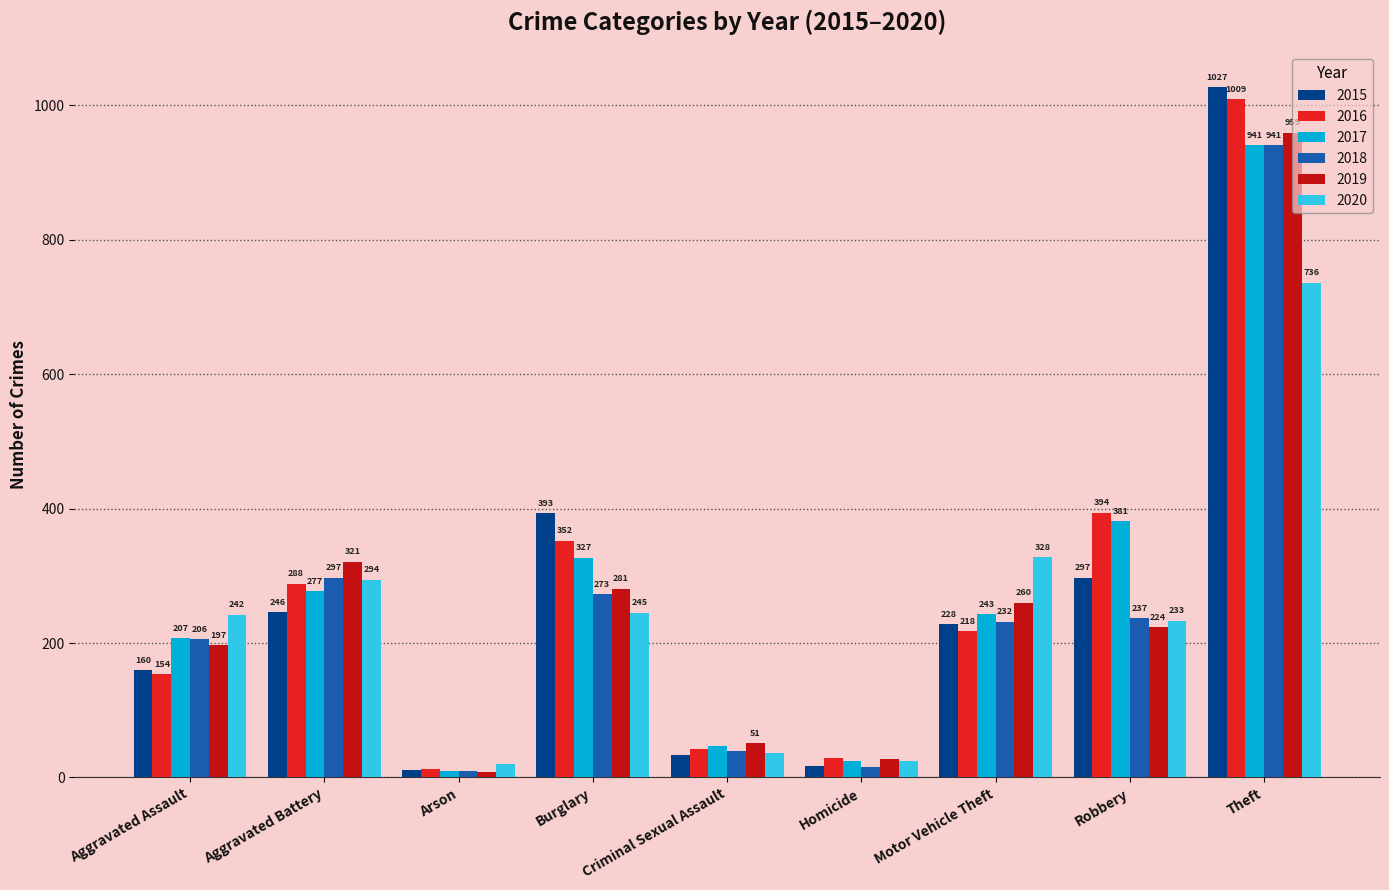

Reading left to right, extract all data points from this chart.

2015: 160	246	11	393	34	17	228	297	1027
2016: 154	288	13	352	43	29	218	394	1009
2017: 207	277	9	327	47	24	243	381	941
2018: 206	297	9	273	40	15	232	237	941
2019: 197	321	8	281	51	27	260	224	959
2020: 242	294	20	245	36	24	328	233	736